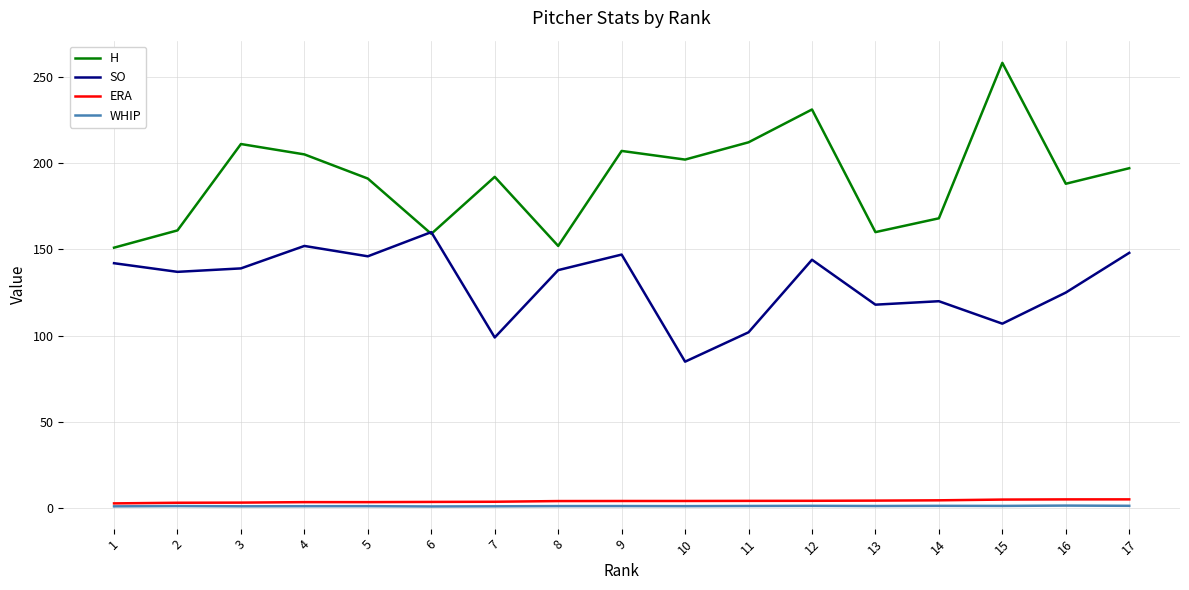

Which series has the largest total across all categories?

H